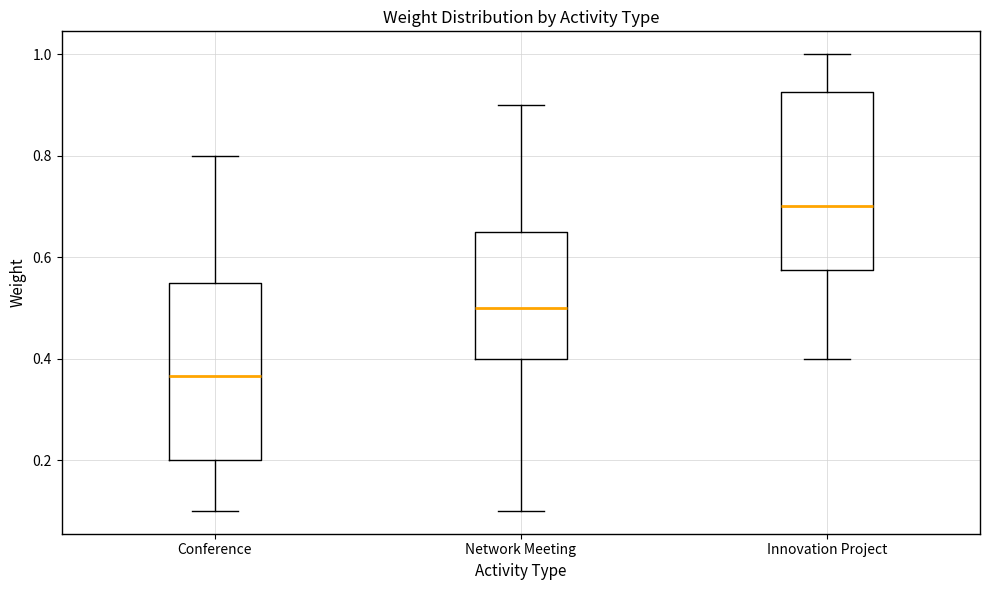

Reading left to right, read every box against the y-axis: the position of its median line, the range the box covers, and the ends of its whiskers. The values are not printed on the chart, so give them approximately, as read against the axis.

Conference: median 0.36, box 0.20 to 0.56, whiskers 0.10 to 0.80
Network Meeting: median 0.50, box 0.40 to 0.66, whiskers 0.10 to 0.90
Innovation Project: median 0.70, box 0.58 to 0.92, whiskers 0.40 to 1.00